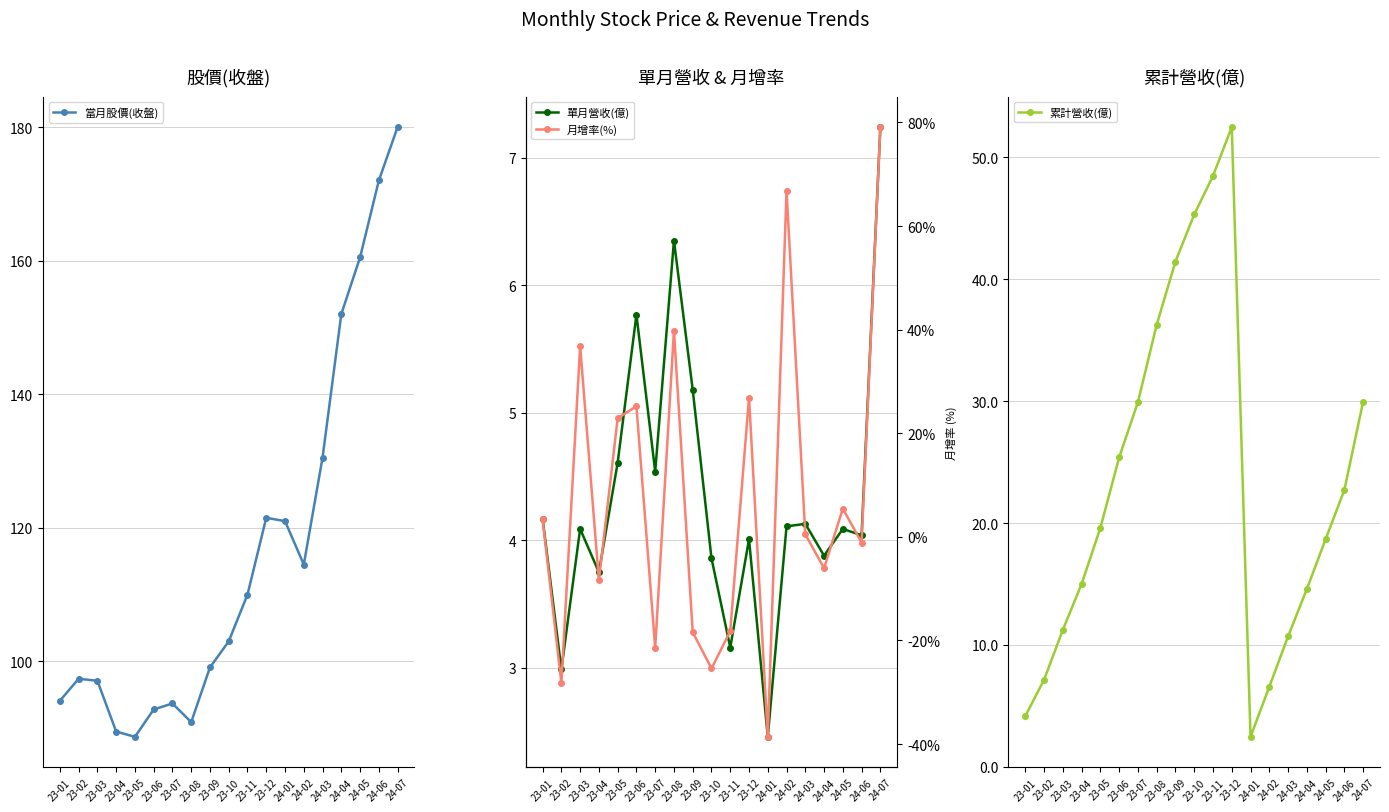

Reading left to right, transcribe all the data shown in this chart.

當月股價(收盤): 23-01=94.1	23-02=97.4	23-03=97.1	23-04=89.5	23-05=88.7	23-06=92.8	23-07=93.7	23-08=90.9	23-09=99.1	23-10=103.0	23-11=110.0	23-12=121.5	24-01=121.0	24-02=114.5	24-03=130.5	24-04=152.0	24-05=160.5	24-06=172.0	24-07=180.0
單月營收(億): 23-01=4.2	23-02=3.0	23-03=4.1	23-04=3.8	23-05=4.6	23-06=5.8	23-07=4.5	23-08=6.3	23-09=5.2	23-10=3.9	23-11=3.2	23-12=4.0	24-01=2.5	24-02=4.1	24-03=4.1	24-04=3.9	24-05=4.1	24-06=4.0	24-07=7.2
累計營收(億): 23-01=4.2	23-02=7.2	23-03=11.2	23-04=15.0	23-05=19.6	23-06=25.4	23-07=29.9	23-08=36.3	23-09=41.5	23-10=45.3	23-11=48.5	23-12=52.5	24-01=2.5	24-02=6.6	24-03=10.7	24-04=14.6	24-05=18.7	24-06=22.7	24-07=29.9
月增率(%): 23-01=3.4	23-02=-28.2	23-03=36.8	23-04=-8.4	23-05=22.9	23-06=25.2	23-07=-21.4	23-08=39.8	23-09=-18.4	23-10=-25.4	23-11=-18.2	23-12=26.9	24-01=-38.6	24-02=66.8	24-03=0.5	24-04=-6.0	24-05=5.5	24-06=-1.1	24-07=79.1